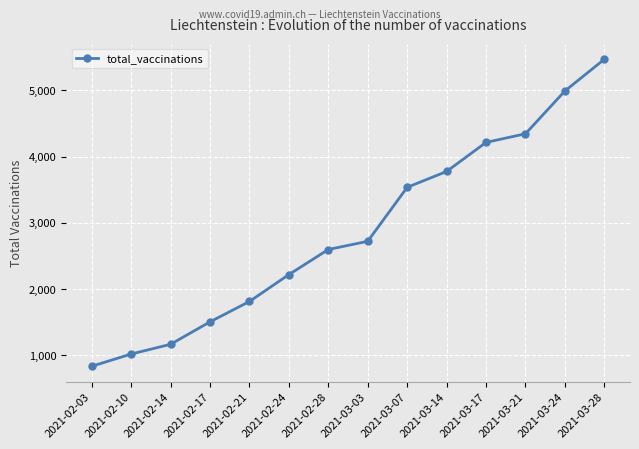

Which has a higher value, 2021-02-14 or 2021-02-24?

2021-02-24